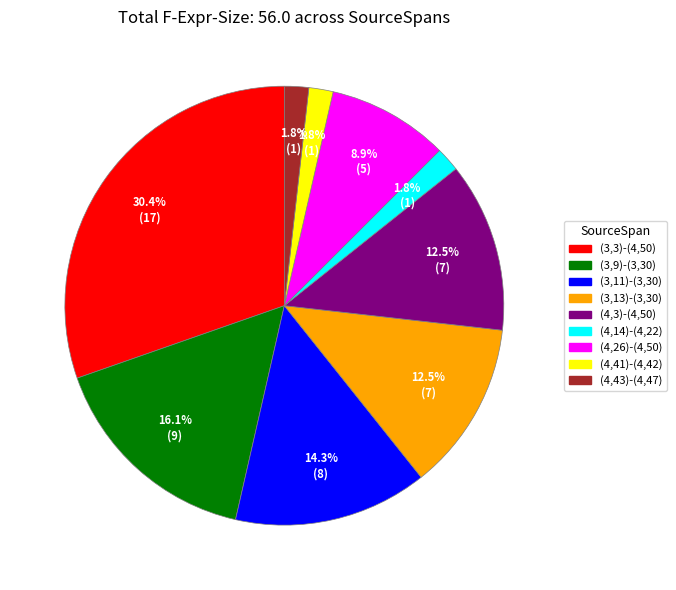

Between (4,26)-(4,50) and (3,13)-(3,30), which is larger?

(3,13)-(3,30)